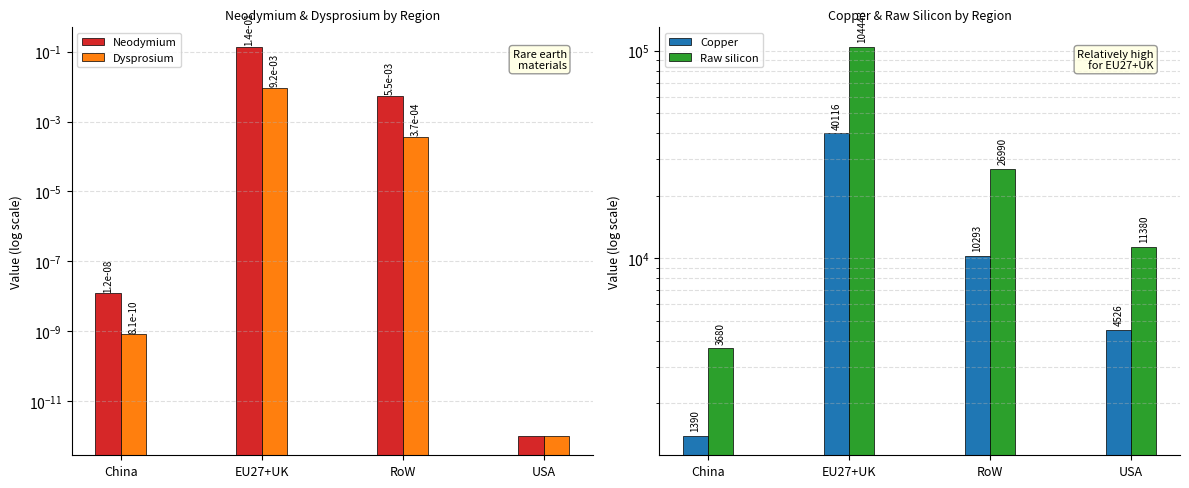

At which label is Copper closest to 20753?

RoW